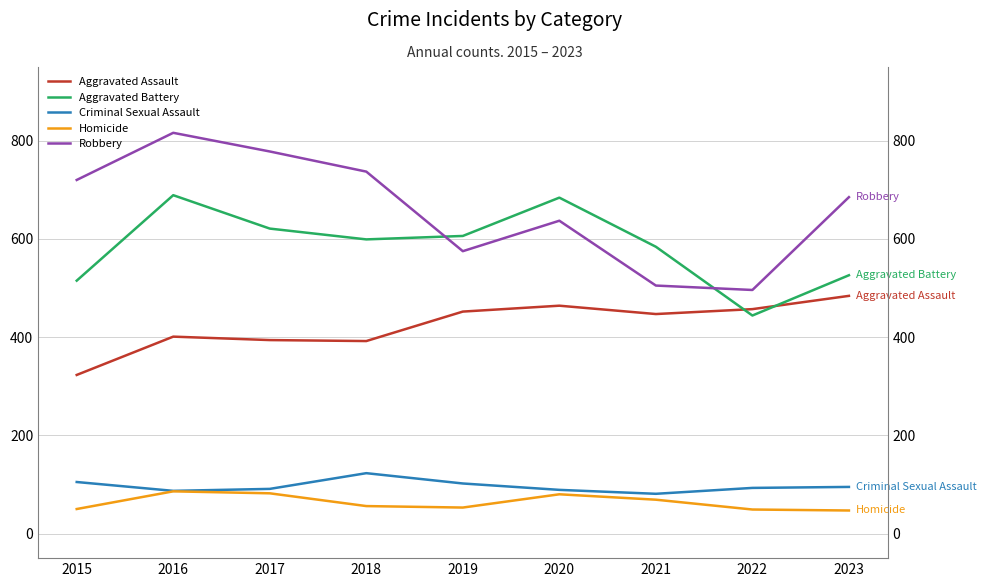

Where is the first local maximum for Robbery?

2016